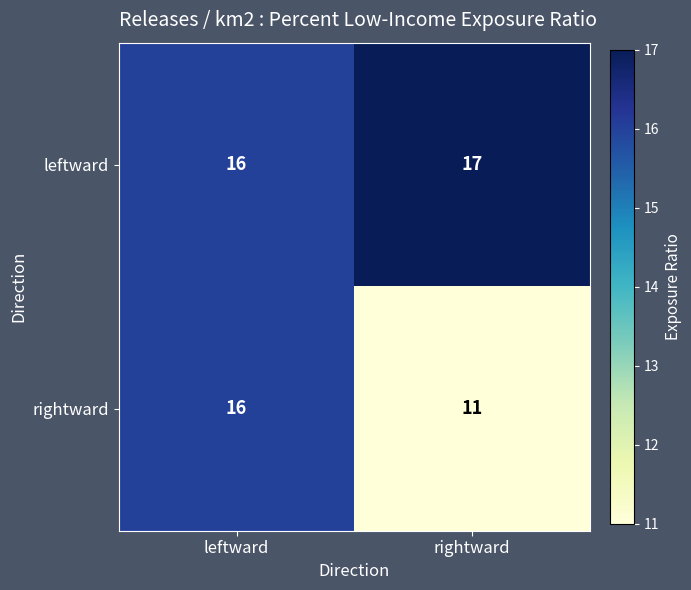

What is the total value across all series at leftward?

32